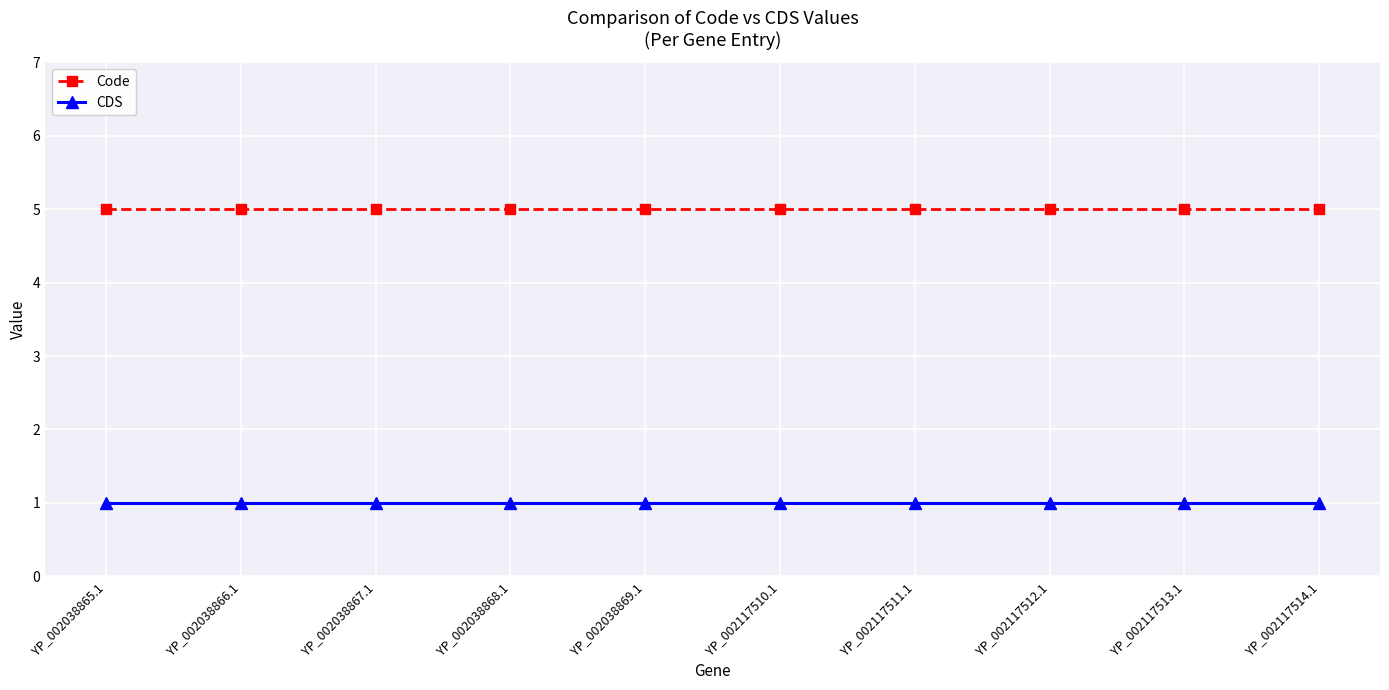

Is the value of Code at YP_002117513.1 greater than the value of CDS at YP_002038867.1?

Yes